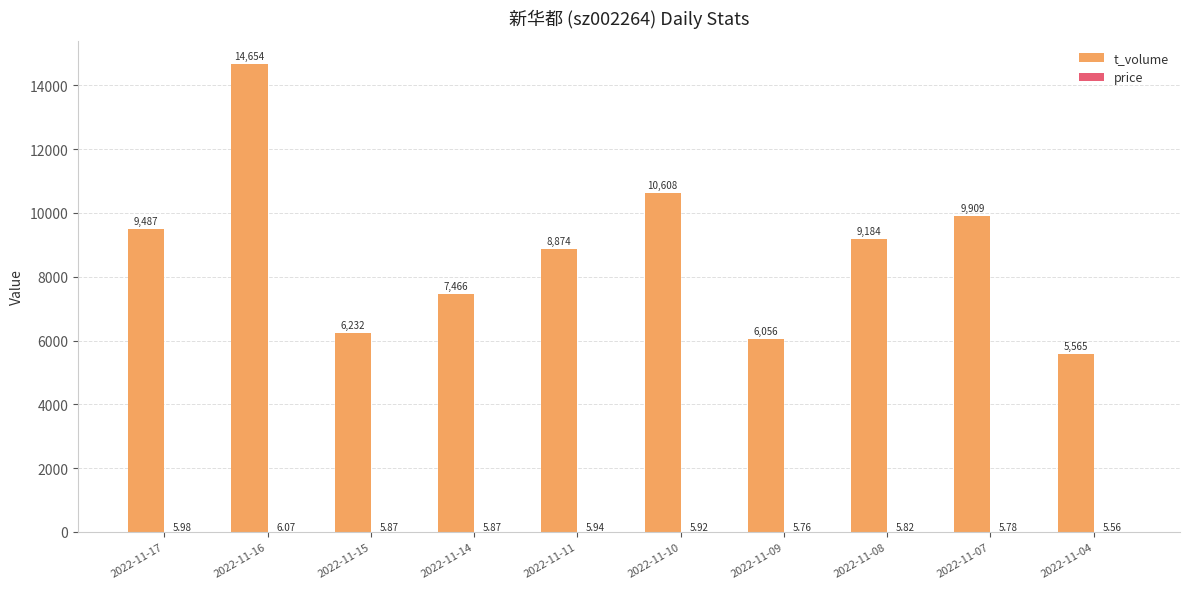

Which series has the largest range (max minus min)?

t_volume